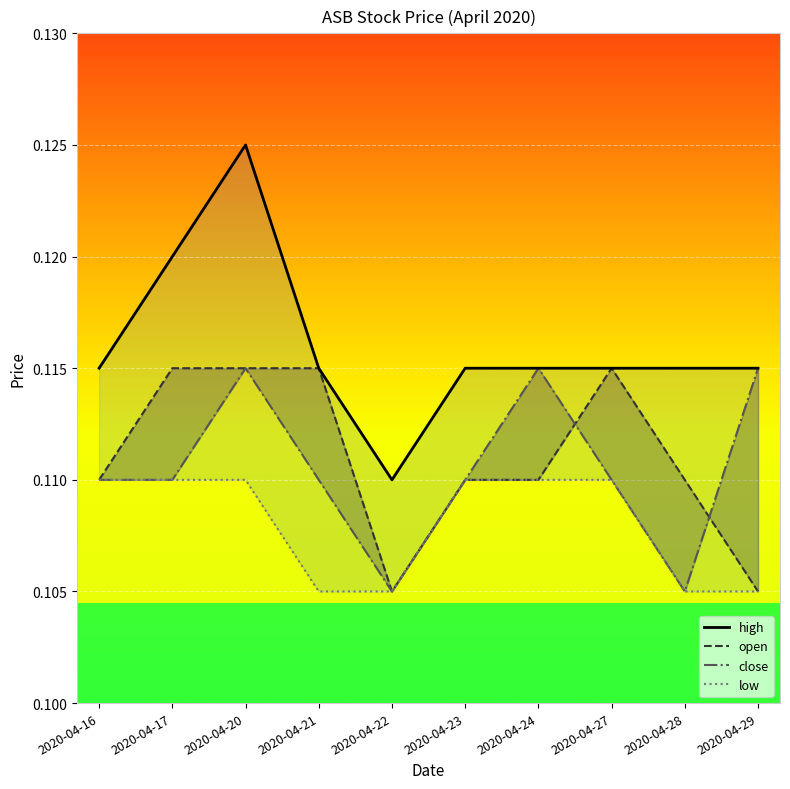

Rank the series by their maximum value, from lowest to highest.

low, open, close, high